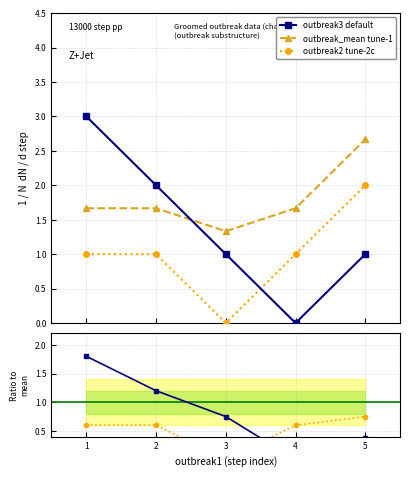

Which series ends up on top after the final intersection of outbreak2 tune-2c and outbreak3 default?

outbreak2 tune-2c